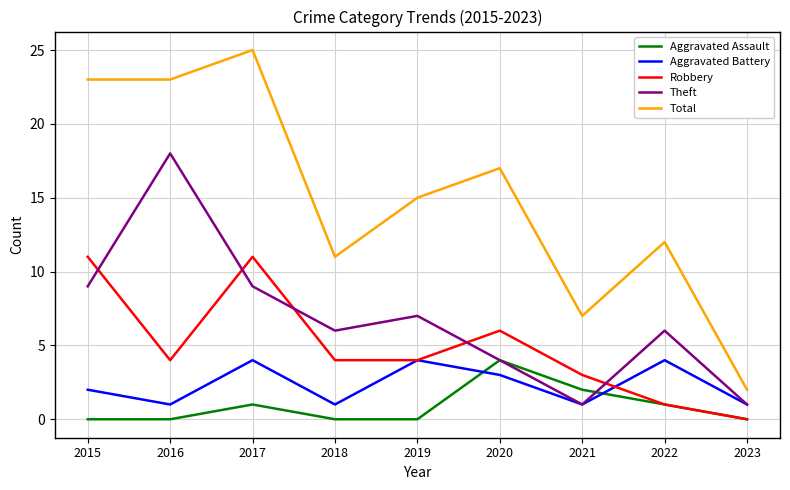

Count the Theft values in the range 4 to 9.

6